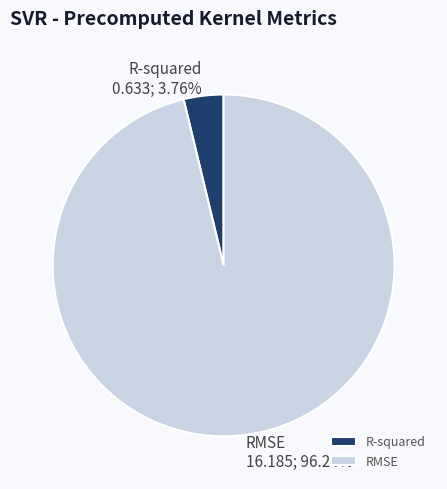

Does RMSE account for over 50% of the chart?

Yes